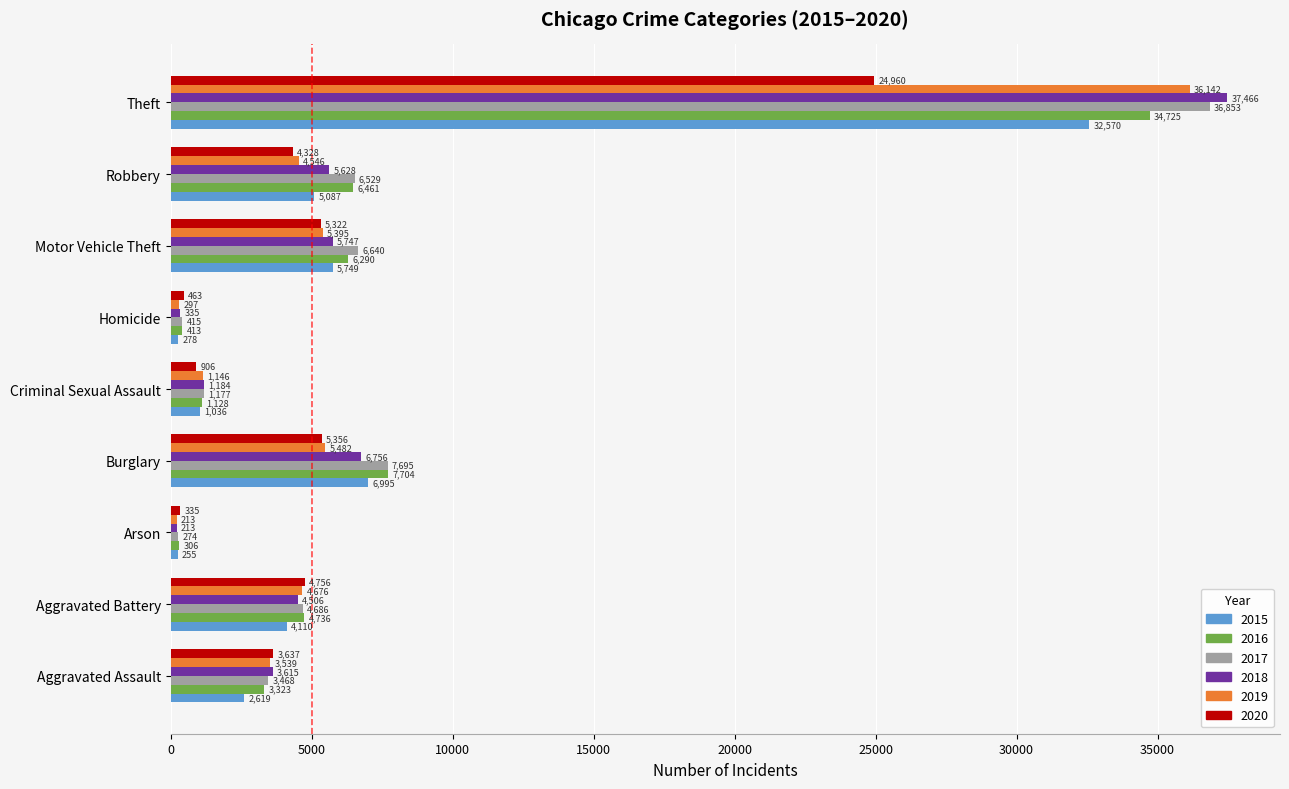

What is the minimum value shown in the chart?

213